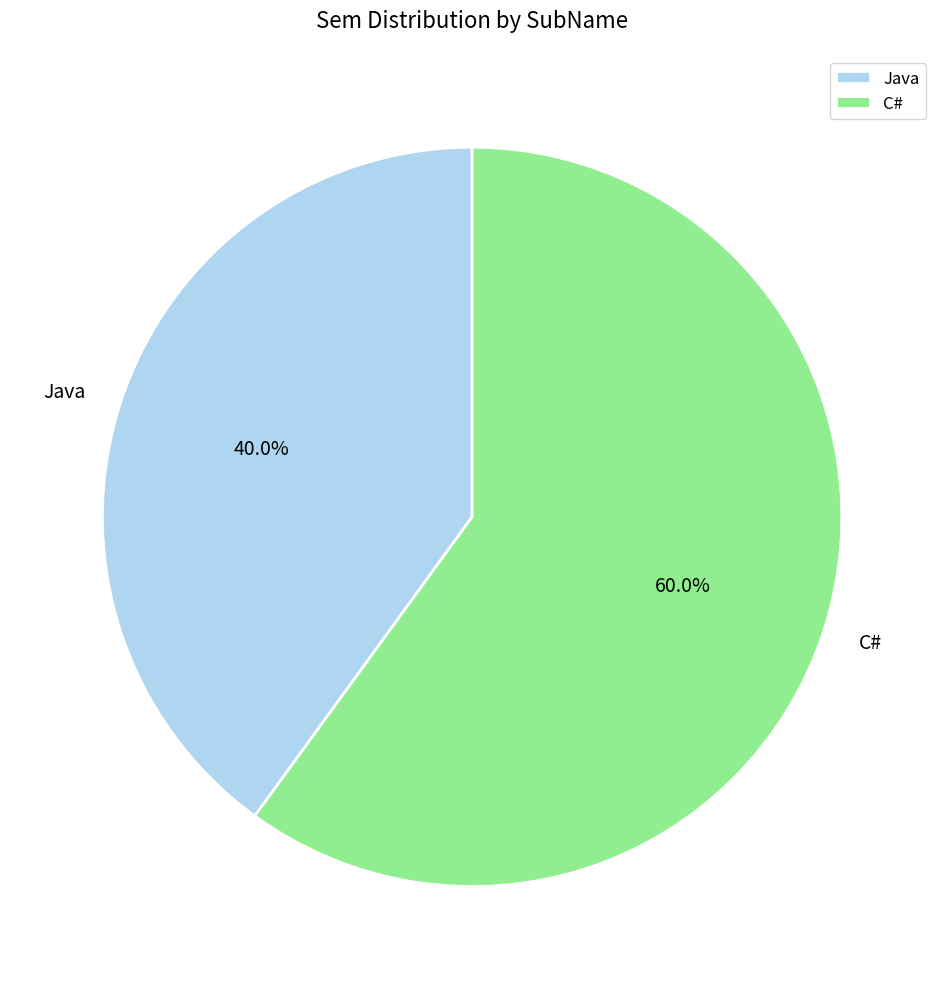

Is there a majority slice in this chart?

Yes